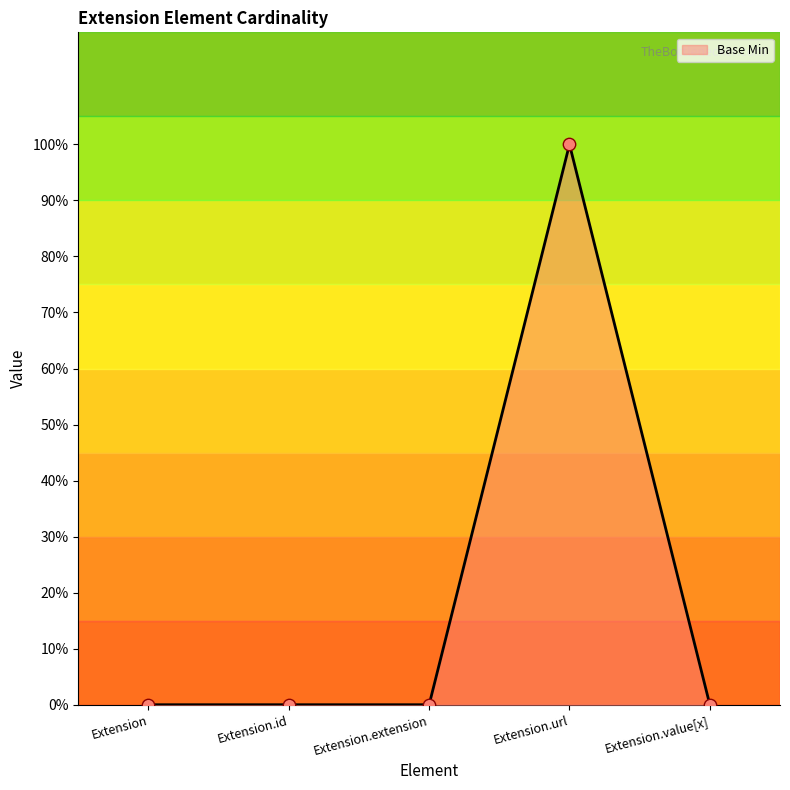

Which has a higher value, Extension or Extension.extension?

Extension